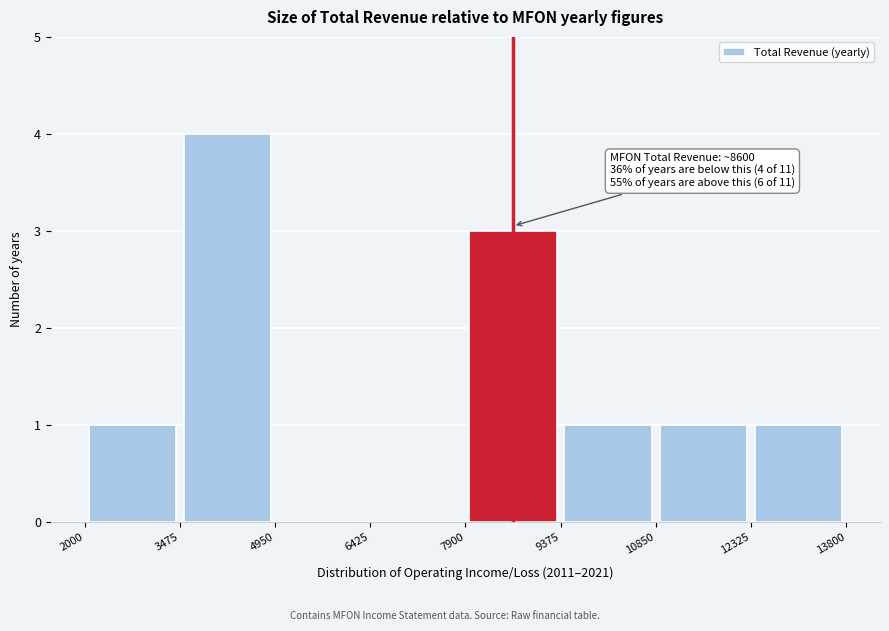

Over which range of the x-axis is the bar tallest?

3475 to 4950